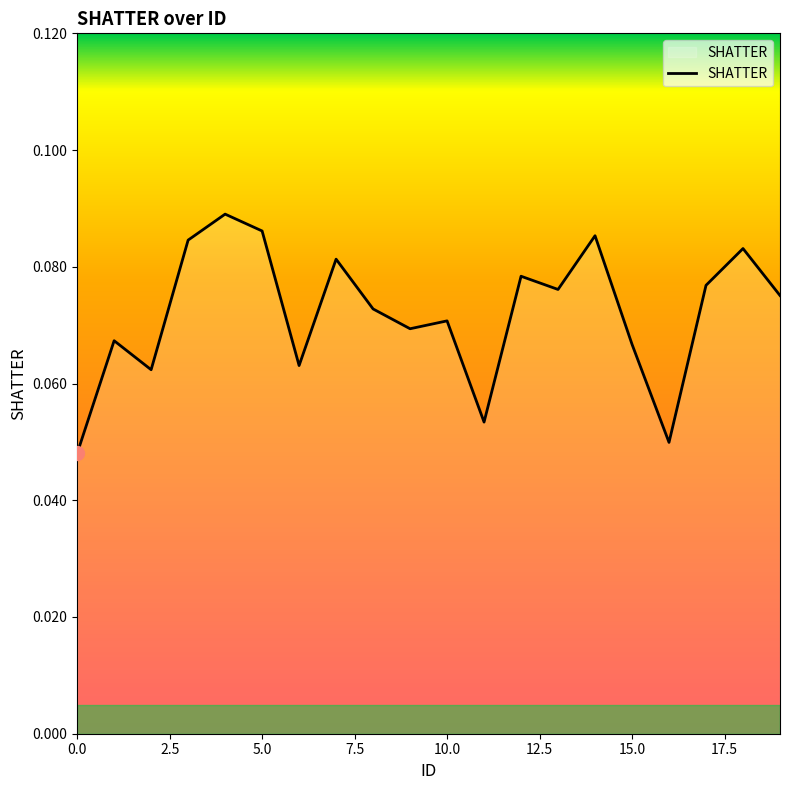

Reading left to right, transcribe all the data shown in this chart.

0.0	0.1	0.1	0.1	0.1	0.1	0.1	0.1	0.1	0.1	0.1	0.1	0.1	0.1	0.1	0.1	0.0	0.1	0.1	0.1